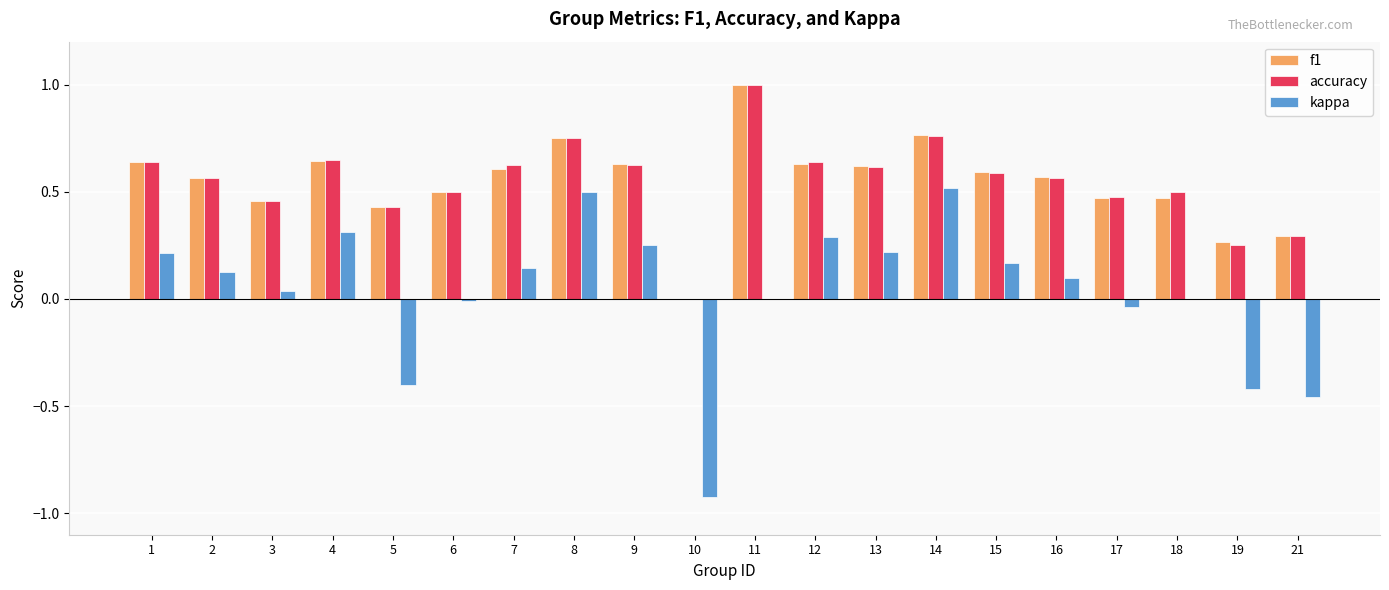

Which series has the widest spread of values?

kappa